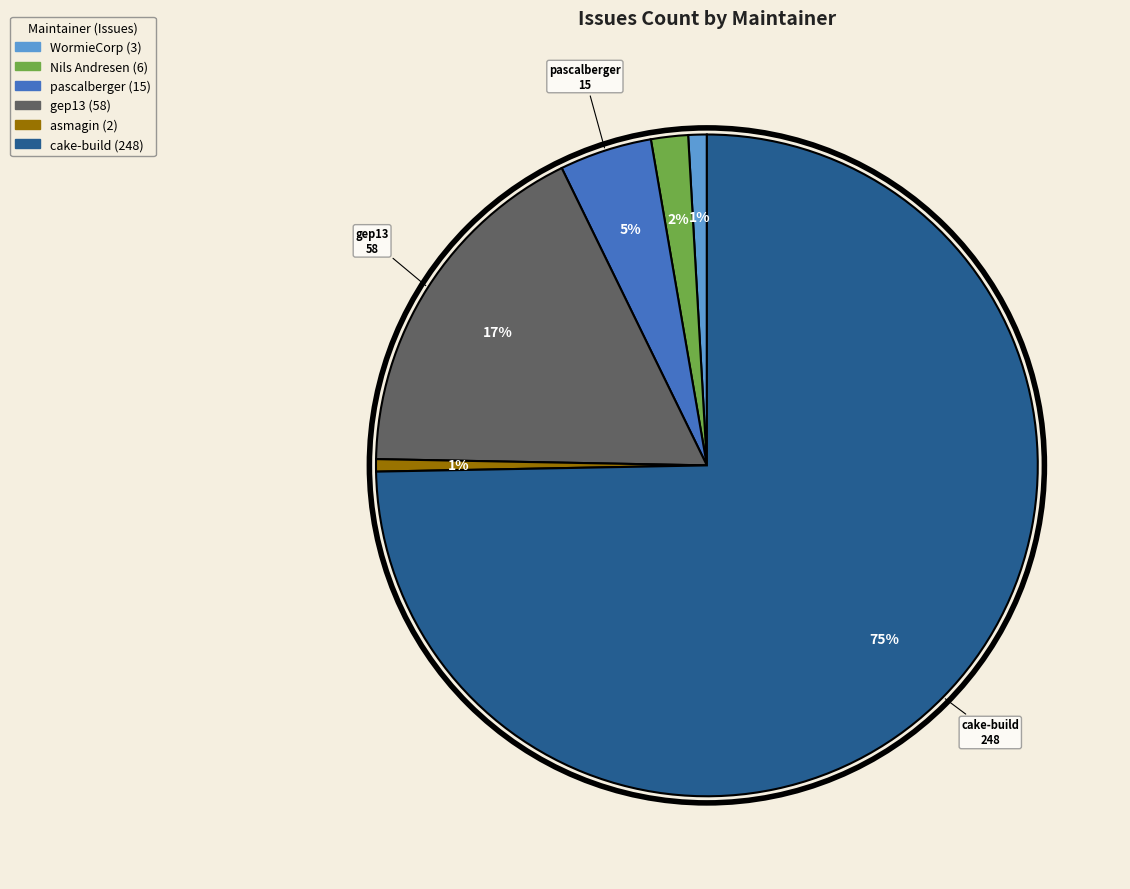

To the nearest percent, what is the average slice percentage?

17%